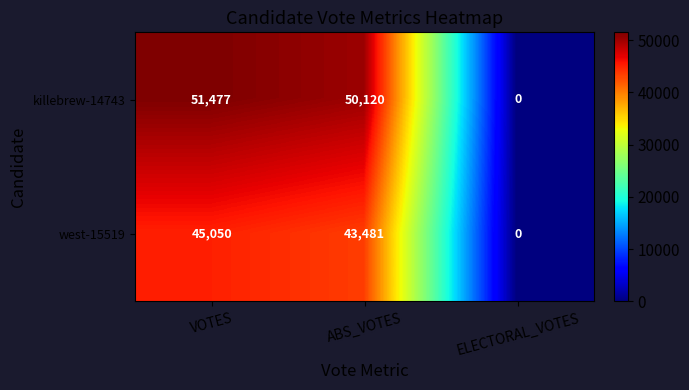

What is the difference between the highest and lowest values at VOTES?

6427